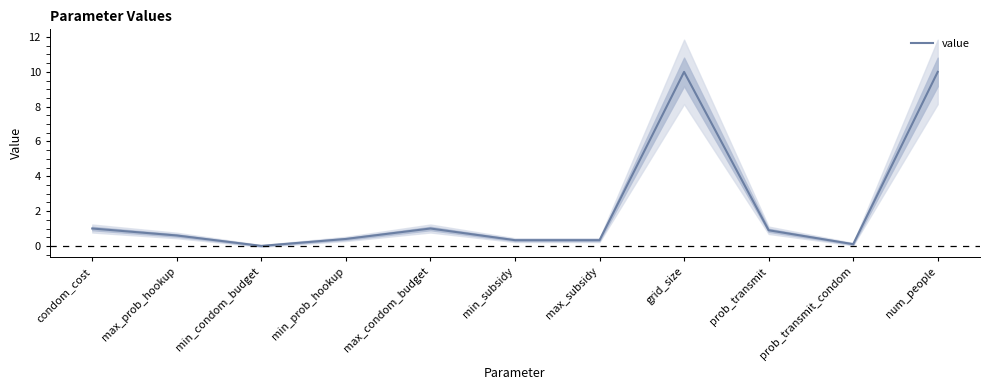

Rank the categories by value from highest to lowest.

grid_size, num_people, condom_cost, max_condom_budget, prob_transmit, max_prob_hookup, min_prob_hookup, min_subsidy, max_subsidy, prob_transmit_condom, min_condom_budget